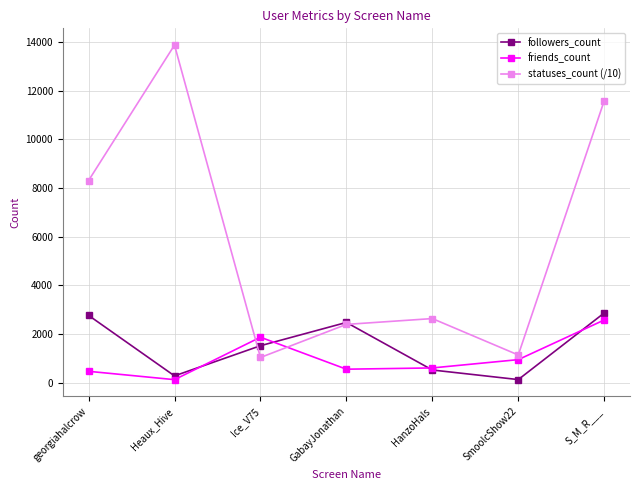

What is the label of the 6th point from the left?

SmoolcShow22